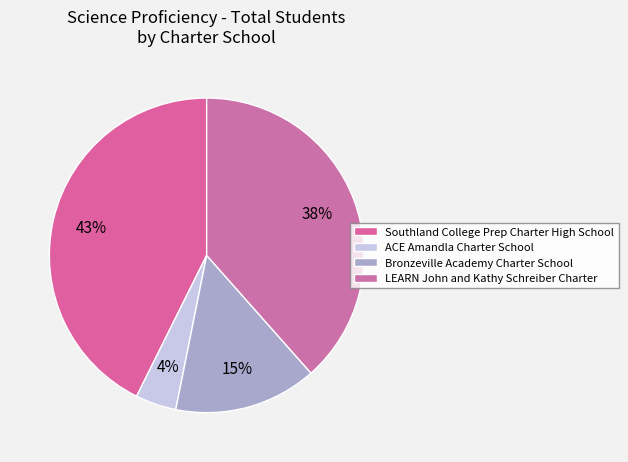

Which slice is the smallest?

ACE Amandla Charter School